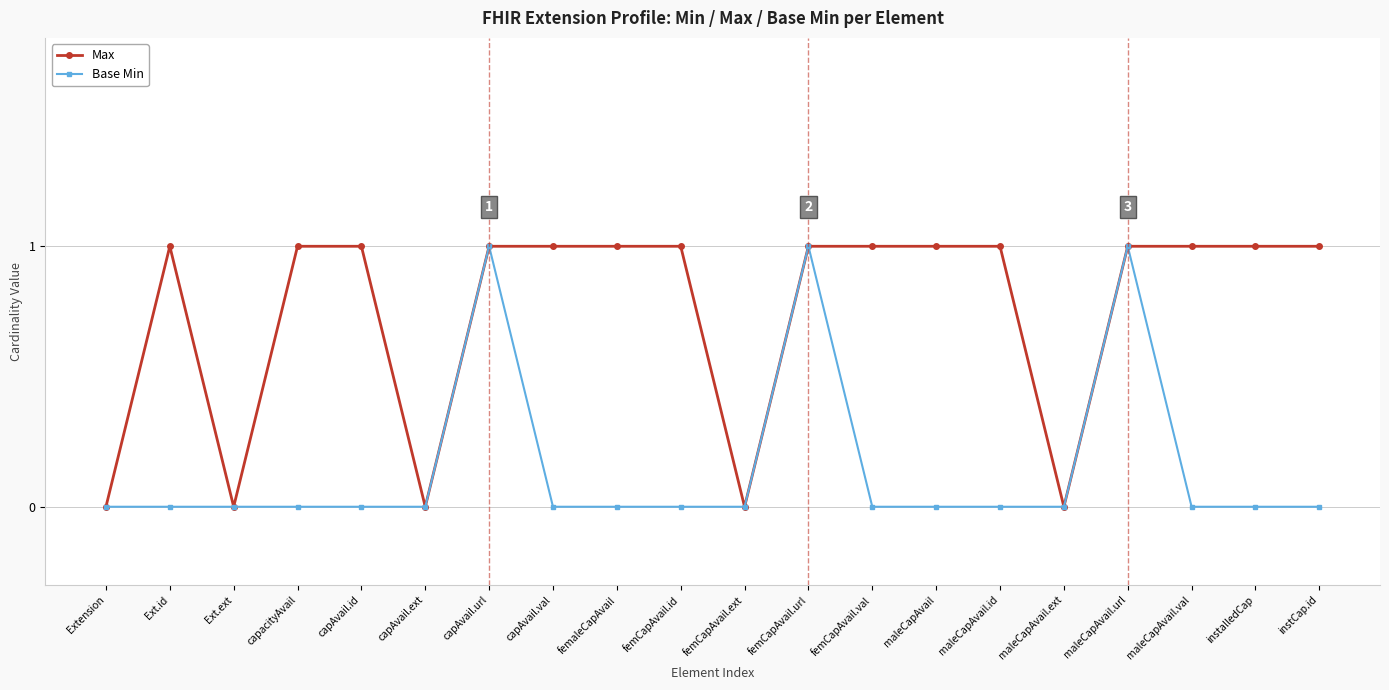

Rank the series by their average value, from lowest to highest.

Base Min, Max